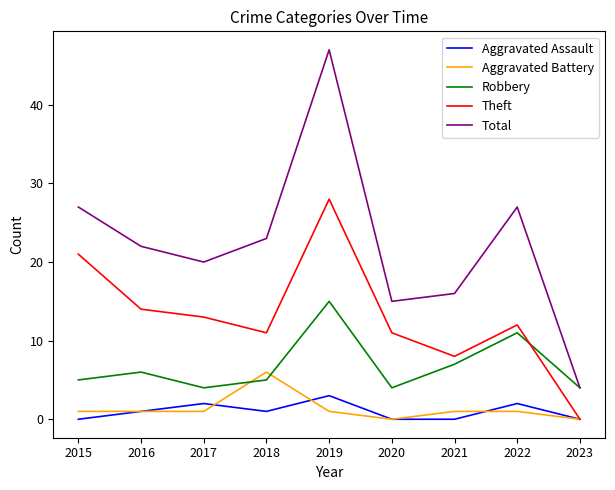

Is it true that Theft equals 37 at 2015?

False